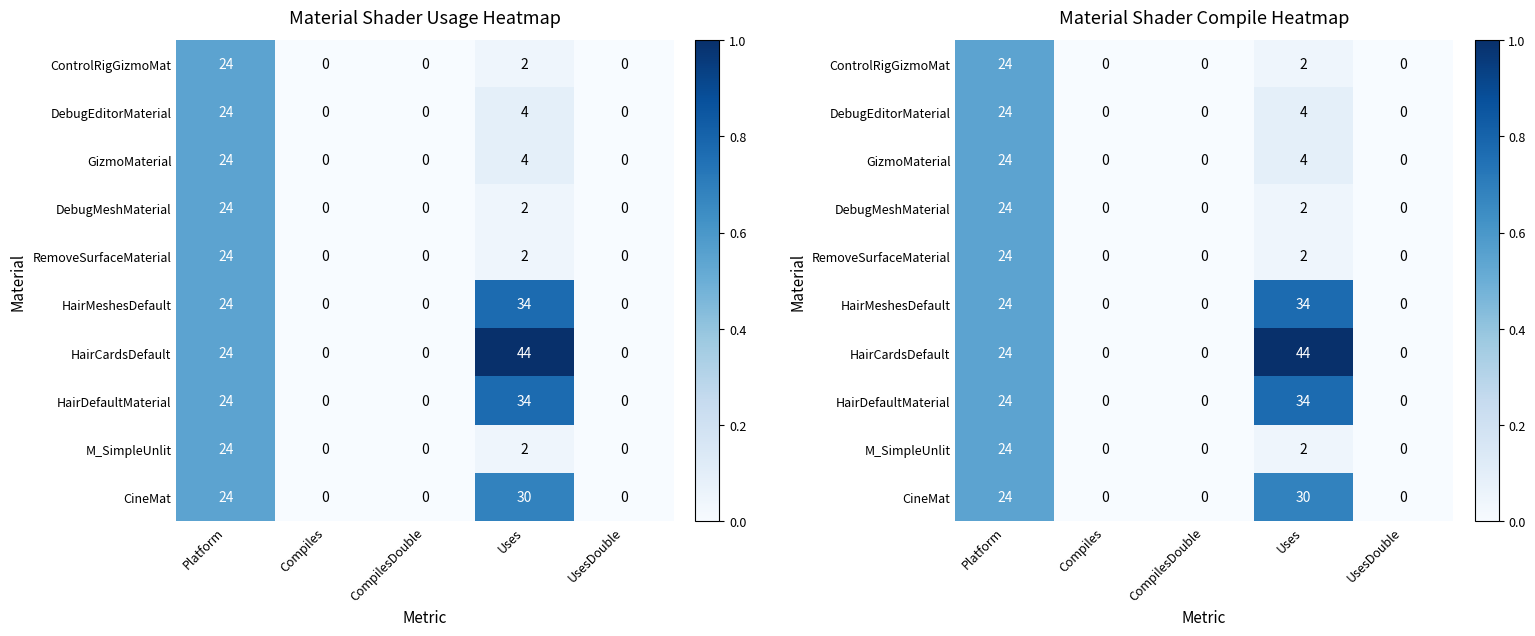

How many series are shown in this chart?

10